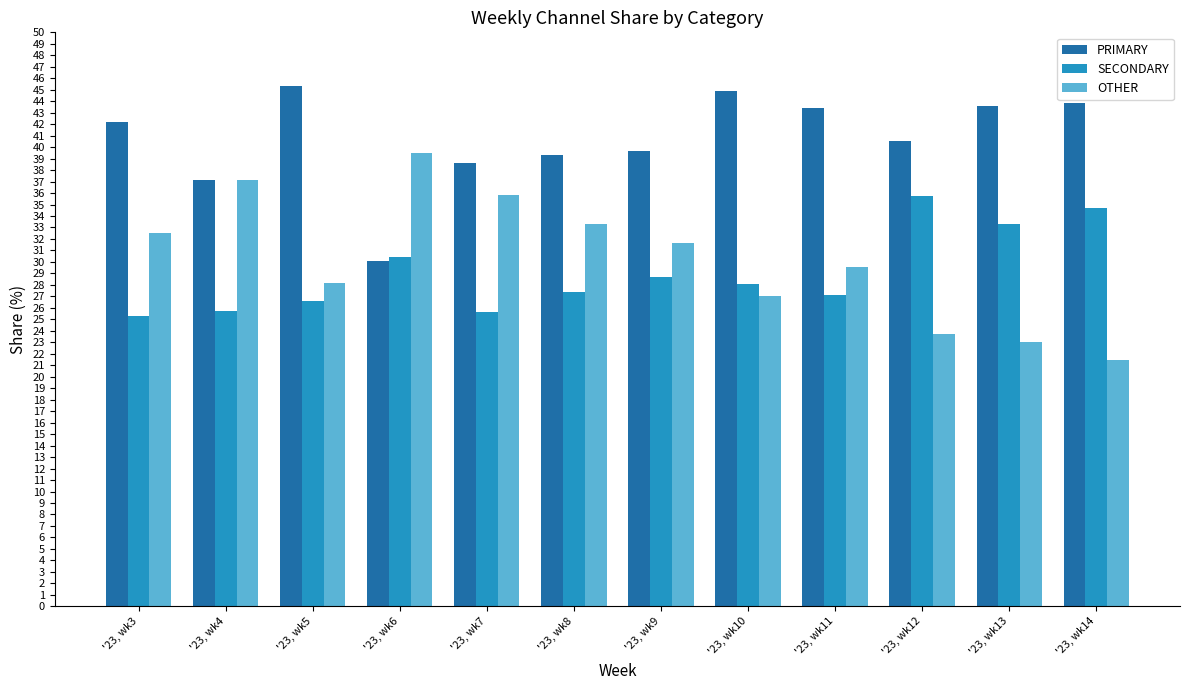

What is the sum of all SECONDARY values?

348.7